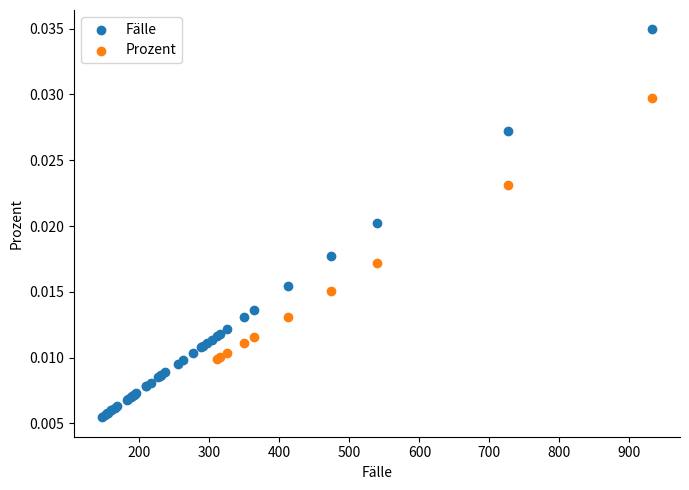

Which series has the largest Y range (max minus min)?

Fälle